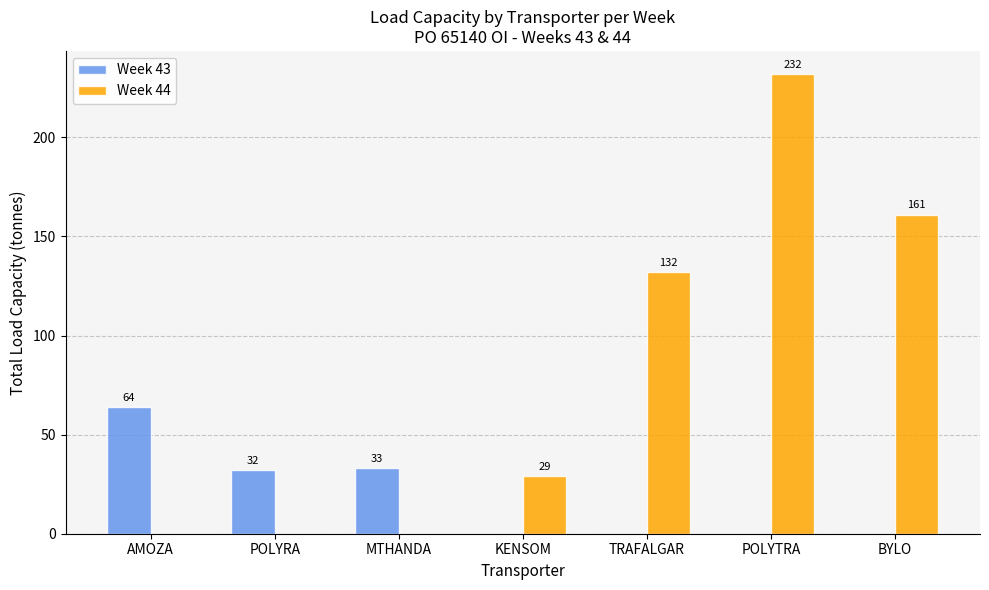

At which label is Week 43 closest to 32?

POLYRA